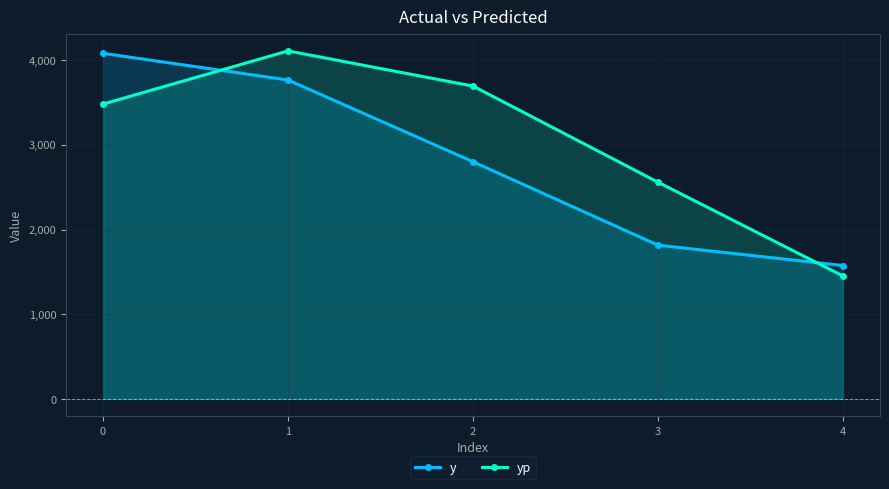

Reading right to left, transcribe all the data shown in this chart.

y: 1575.0	1815.0	2800.0	3765.0	4080.0
yp: 1451.4	2558.5	3693.0	4108.3	3480.7